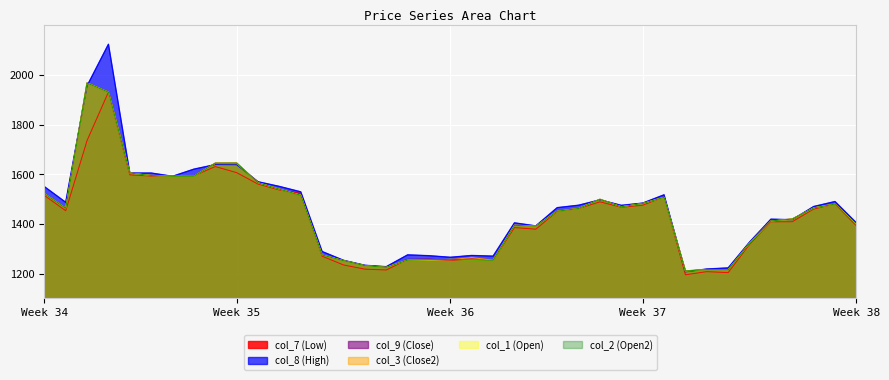

What is the difference between the highest and lowest values at 30?

15.1